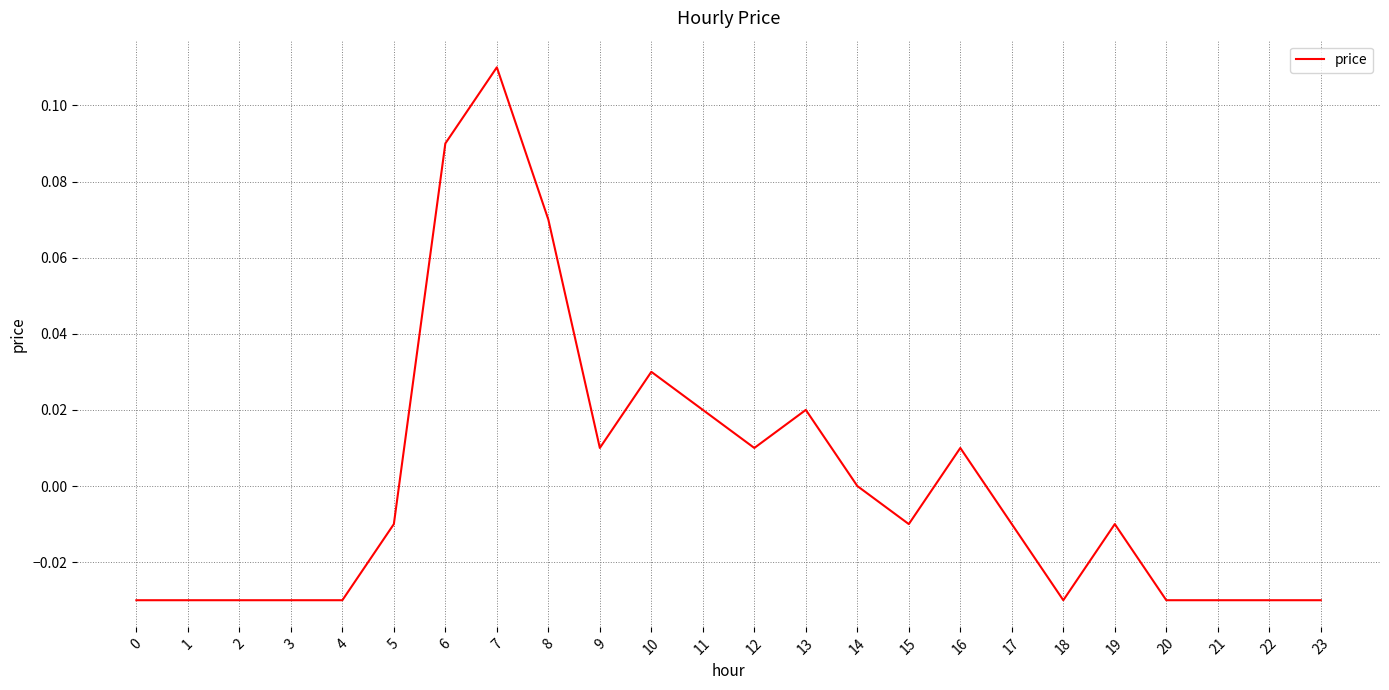

Between 4 and 19, which is larger?

19